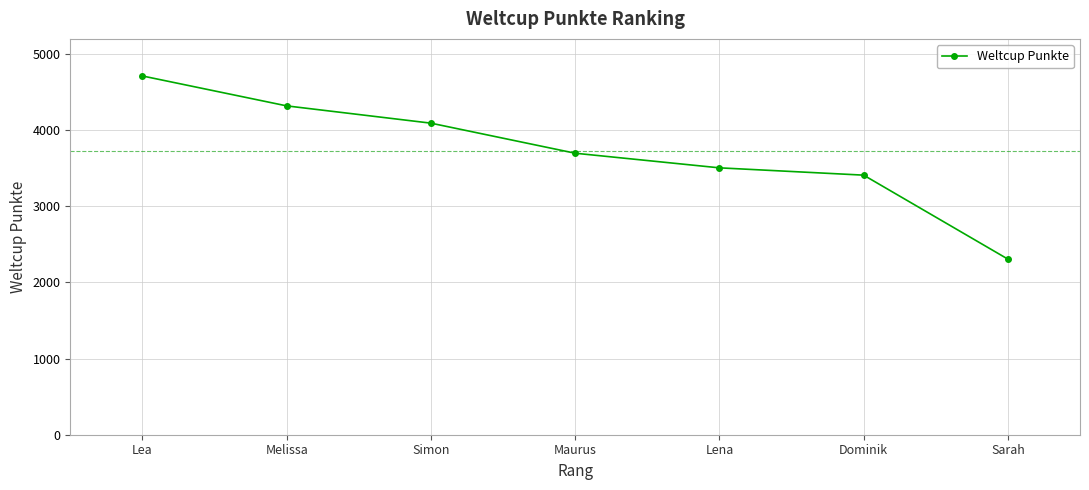

What is the change in value from Maurus to Sarah?

-1391